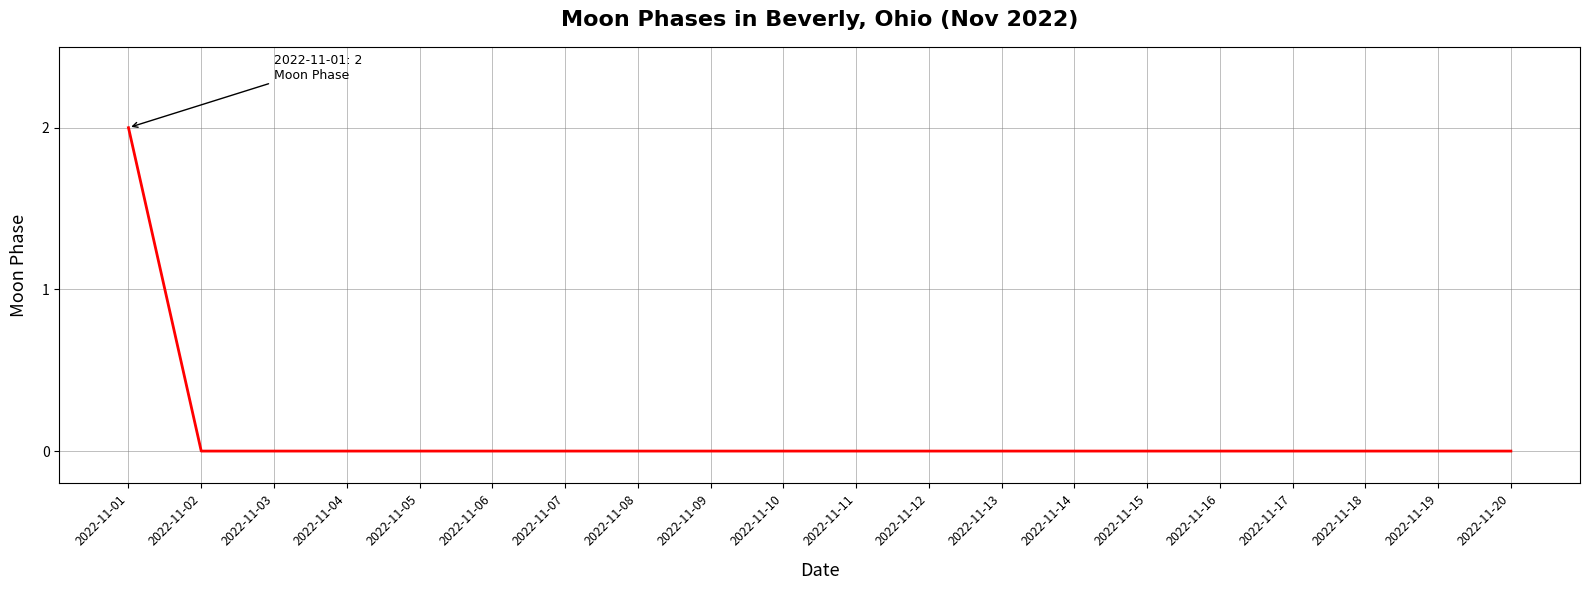

Is it true that the value at 2022-11-01 is 1?

False